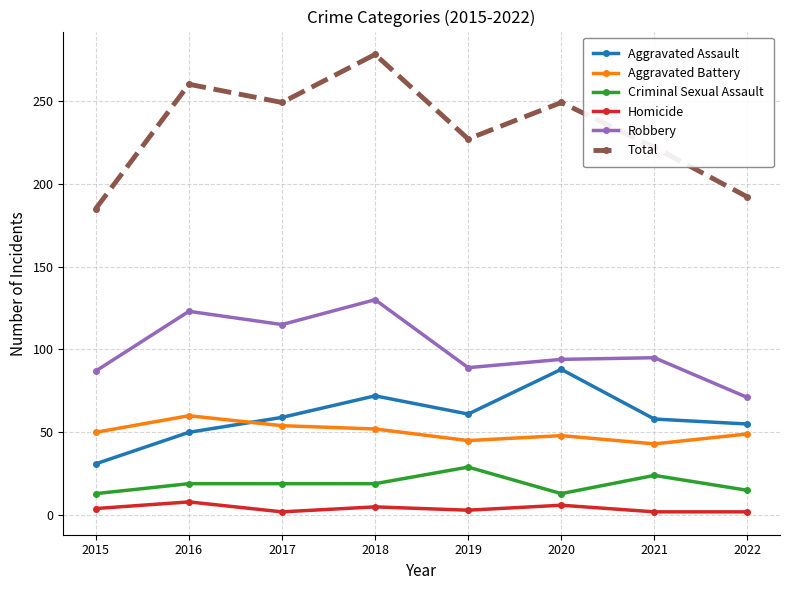

What is the minimum value shown in the chart?

2